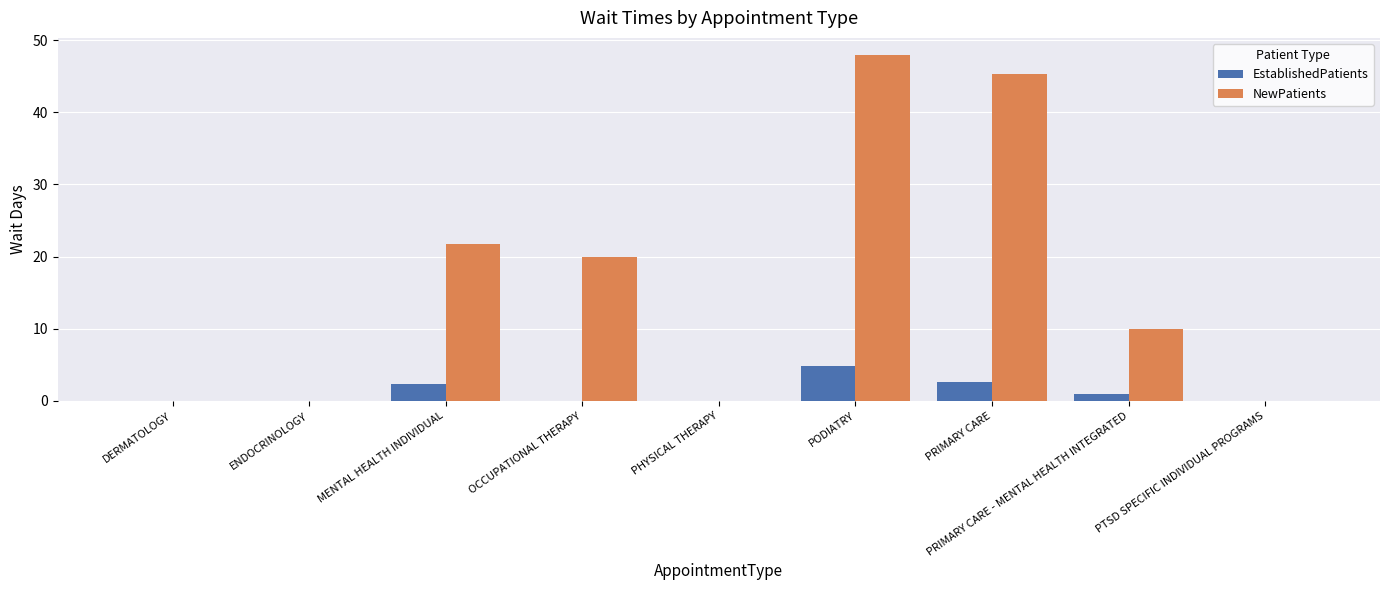

At which category is the sum across all series the highest?

PODIATRY